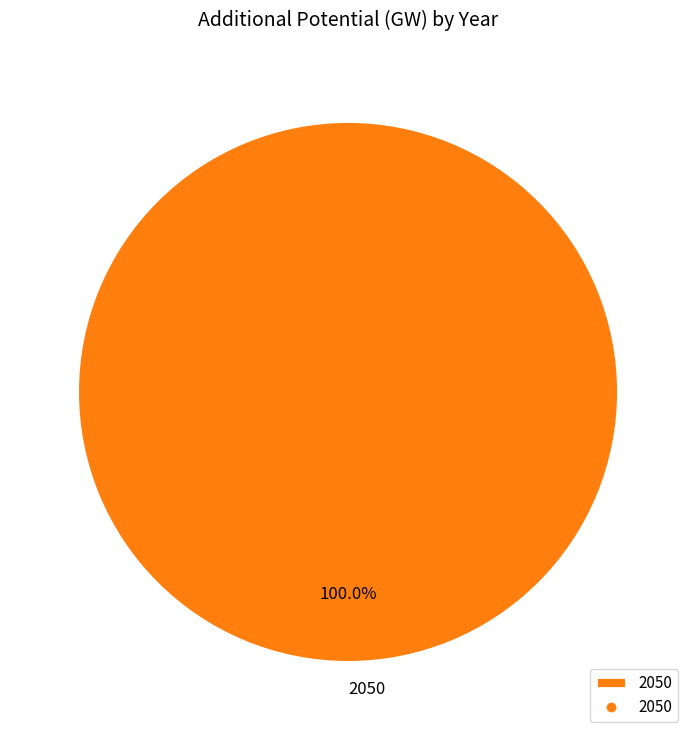

Does any single category account for the majority?

Yes